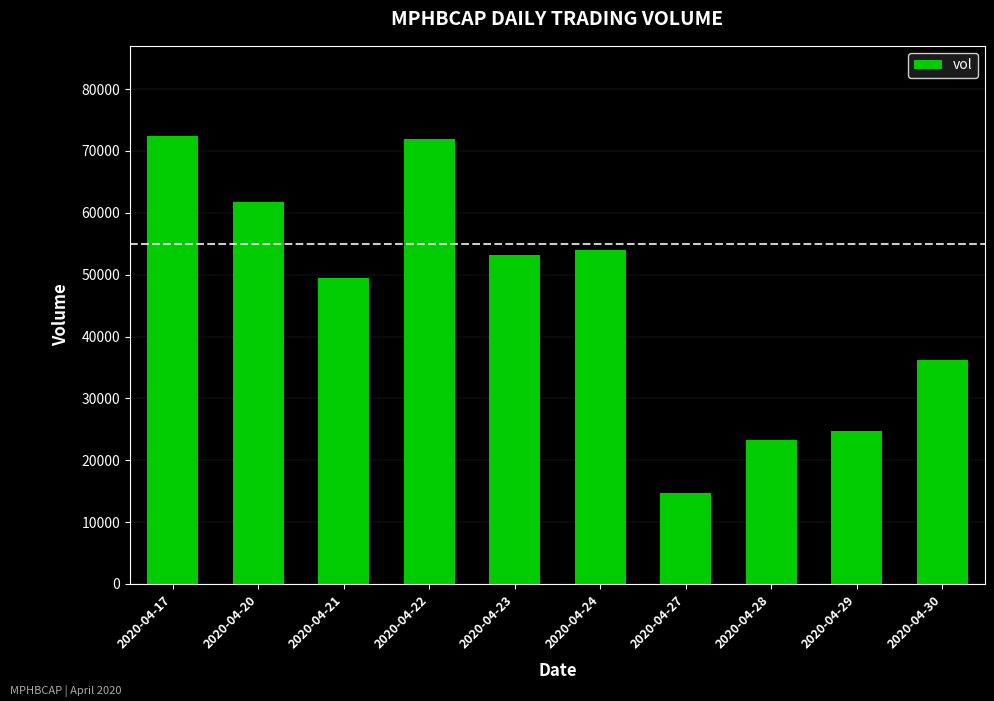

How many bars are there in total?

10